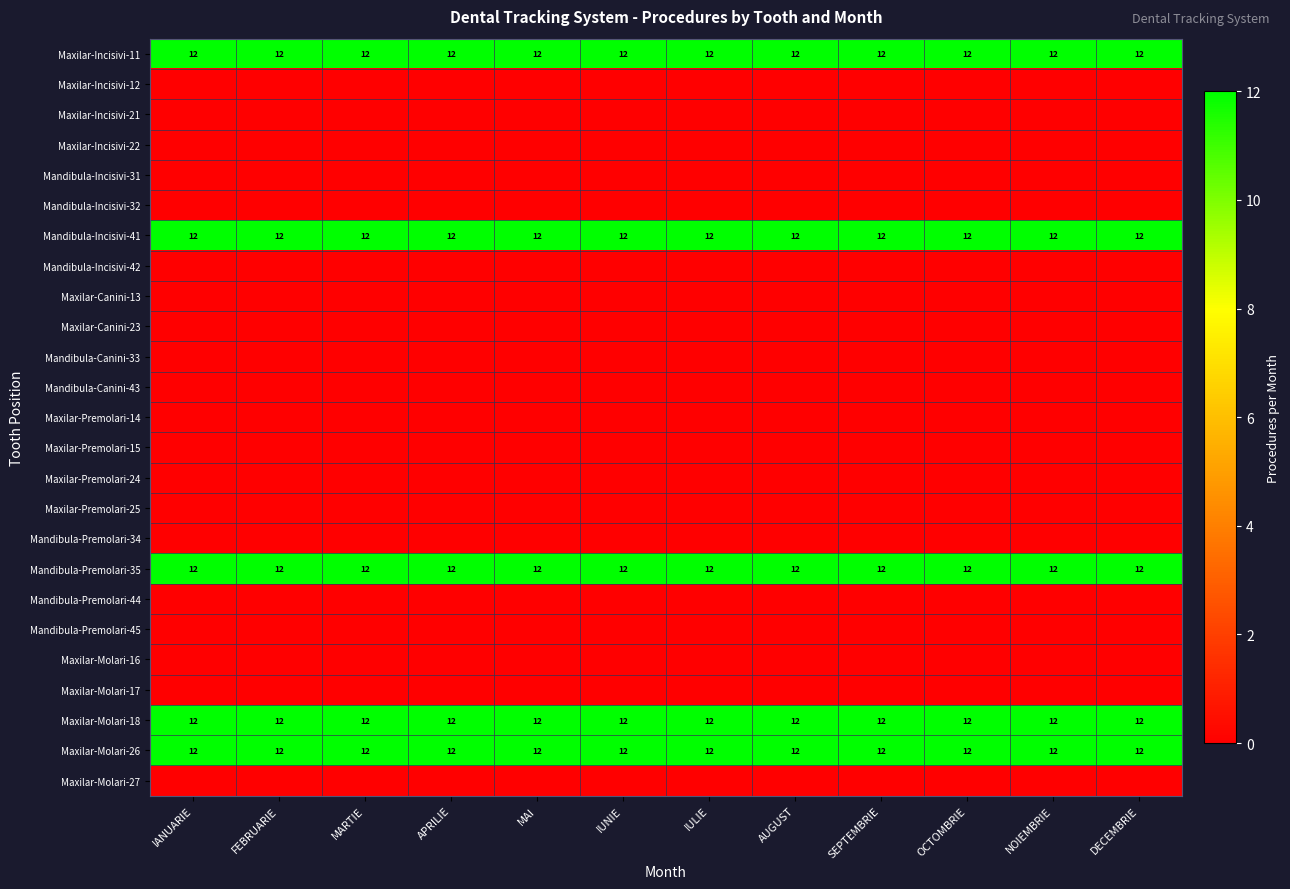

What is the highest value of the Maxilar-Molari-18 series?

12